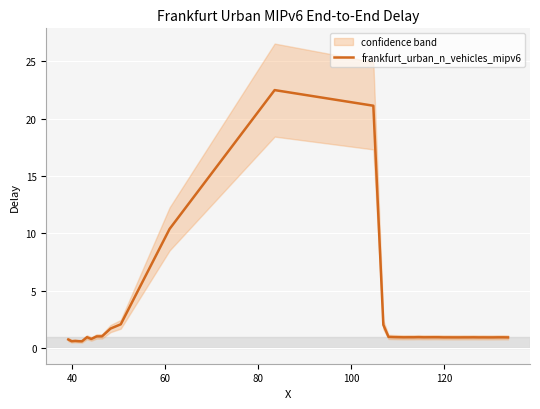

What is the lowest value of the frankfurt_urban_n_vehicles_mipv6 series?

0.6